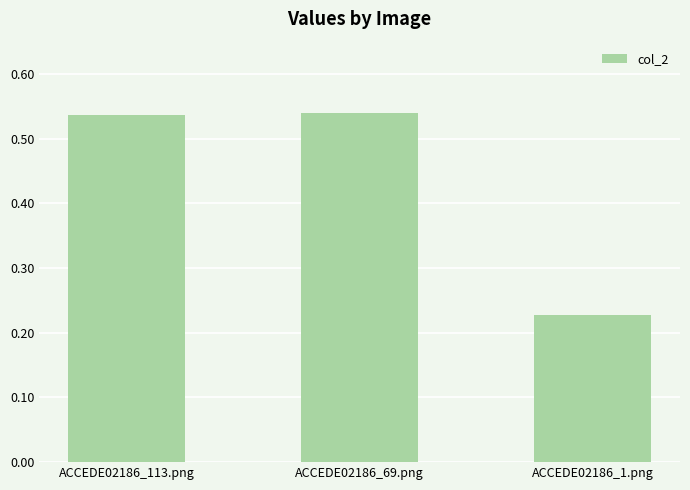

Are the bars horizontal?

No